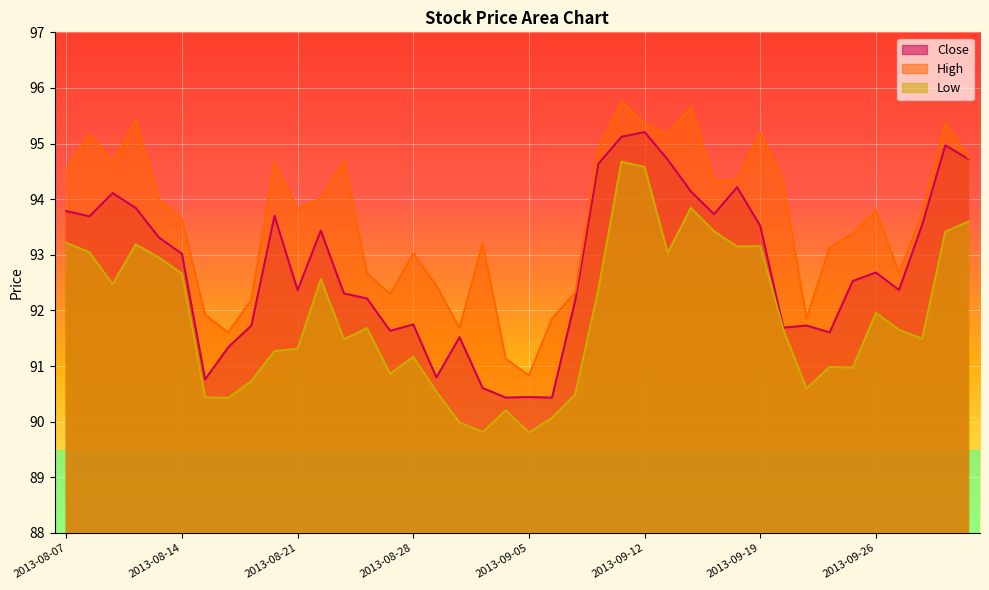

Rank the series by their maximum value, from lowest to highest.

Low, Close, High